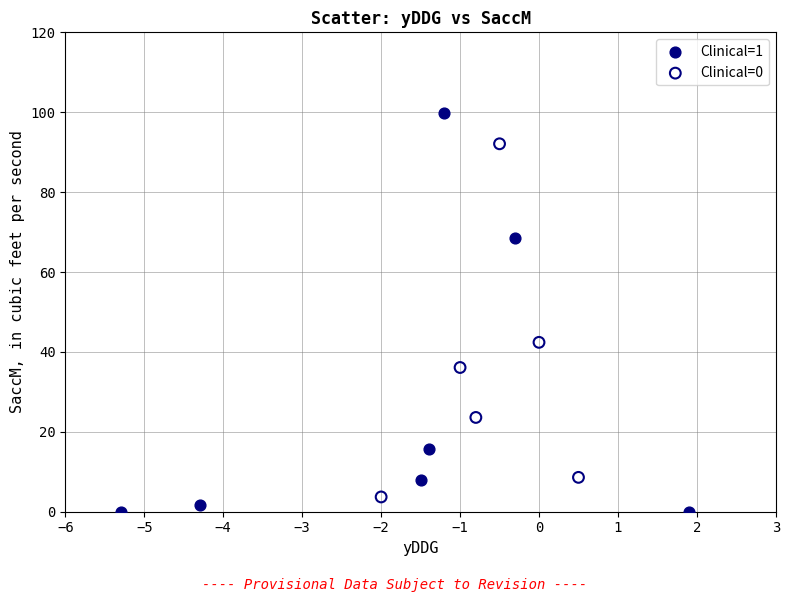

Which series contains the highest Y value?

Clinical=1